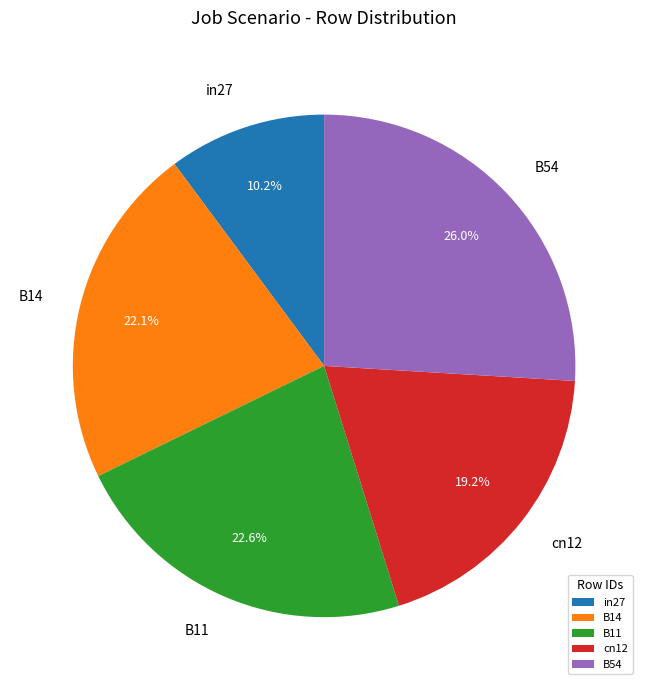

Does B14 represent more than half of the total?

No